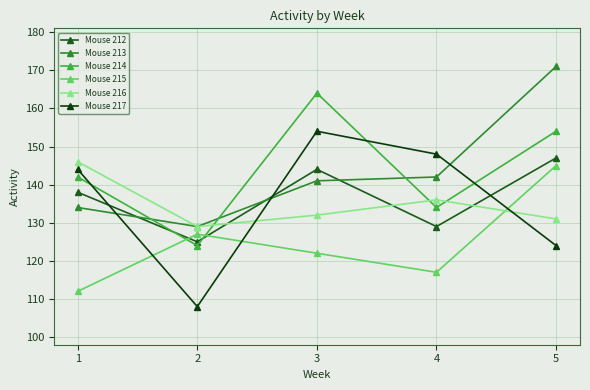

Rank the series at 5 from highest to lowest value.

Mouse 213, Mouse 214, Mouse 212, Mouse 215, Mouse 216, Mouse 217